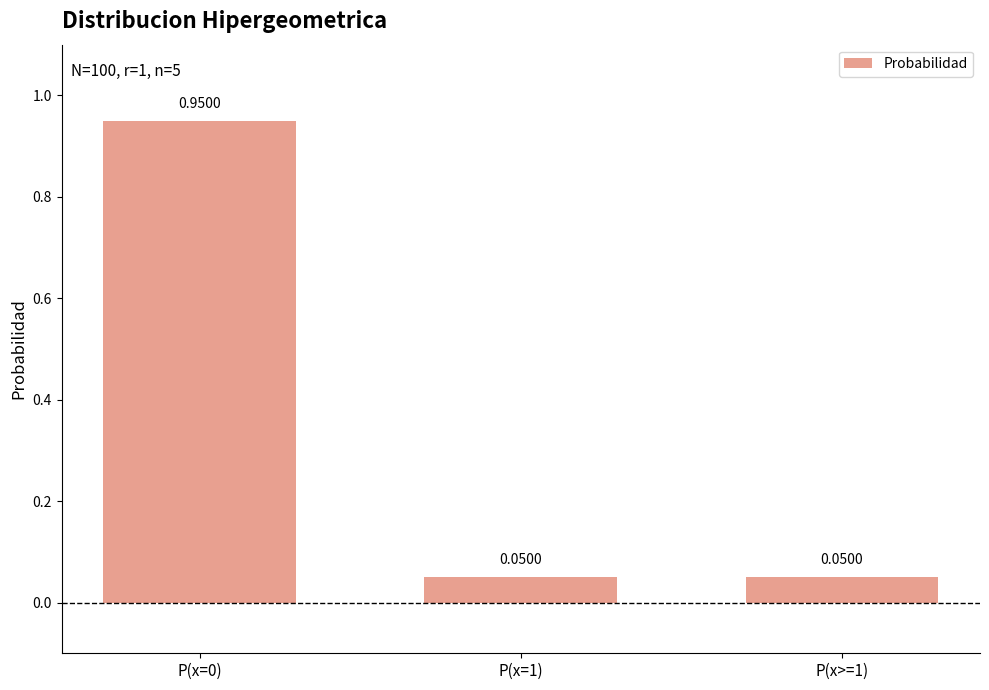

What is the change in value from P(x=0) to P(x>=1)?

-0.9